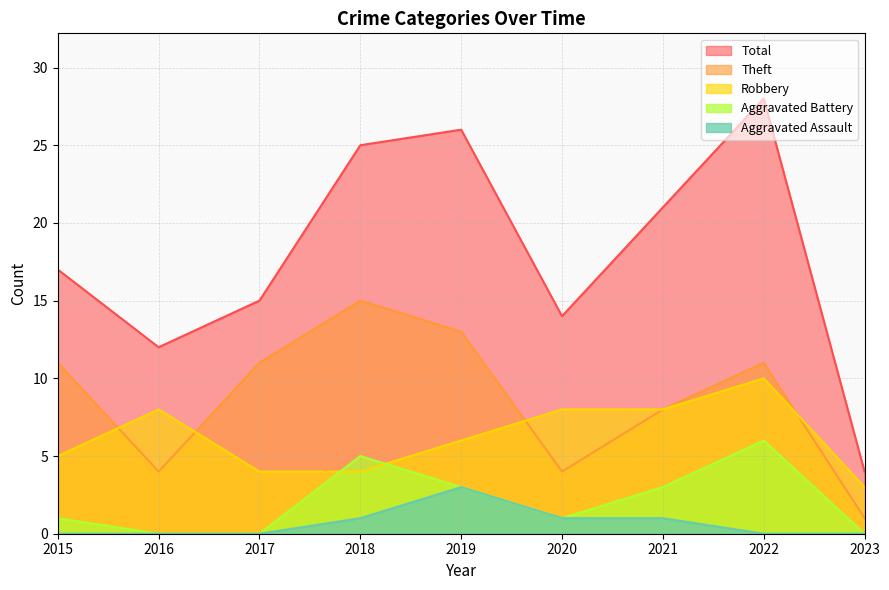

At which category is the sum across all series the highest?

2022